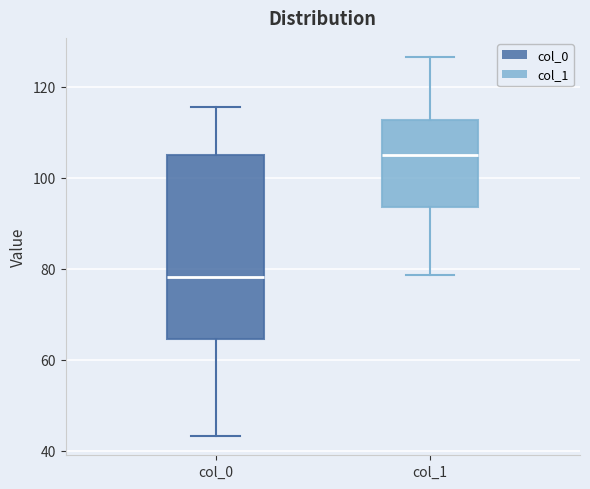

Comparing the boxes themselves (not the whiskers), which one is the tallest?

col_0